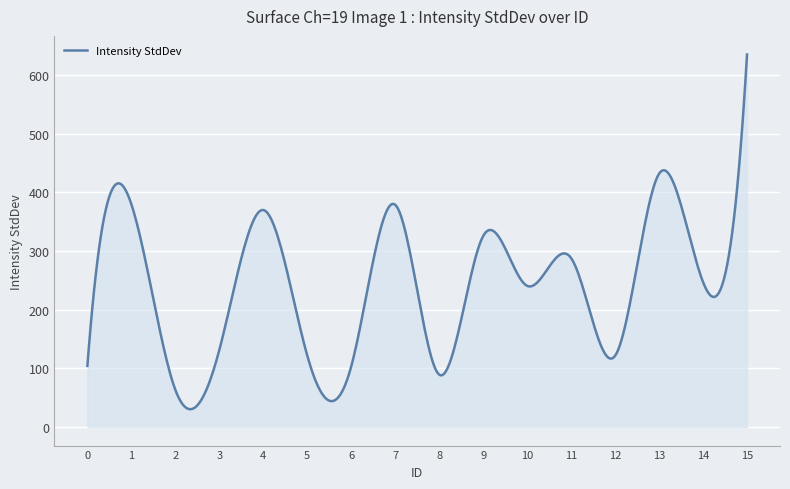

What is the smallest value displayed?

30.3